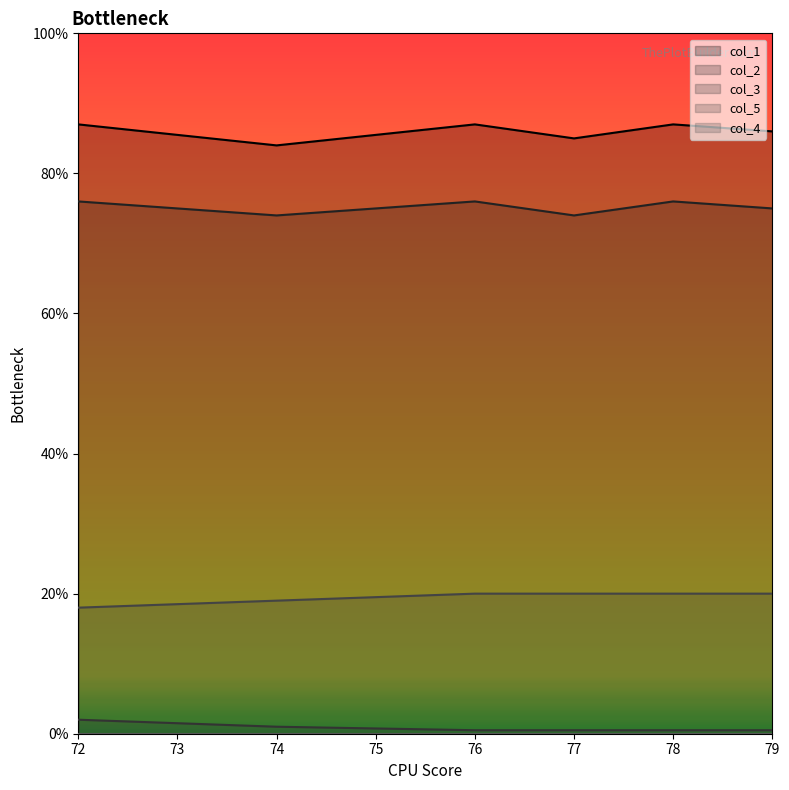

What is the difference between the second highest and second lowest values in the col_2 series?

2.0